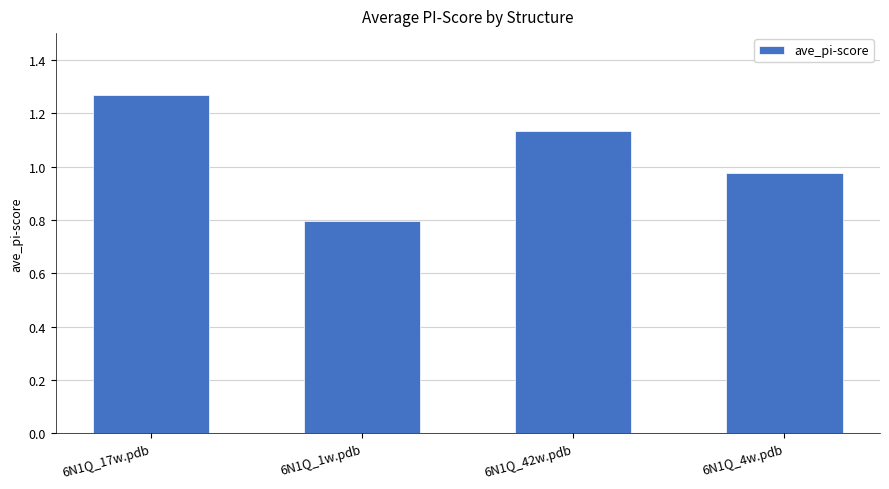

Rank the categories by value from lowest to highest.

6N1Q_1w.pdb, 6N1Q_4w.pdb, 6N1Q_42w.pdb, 6N1Q_17w.pdb